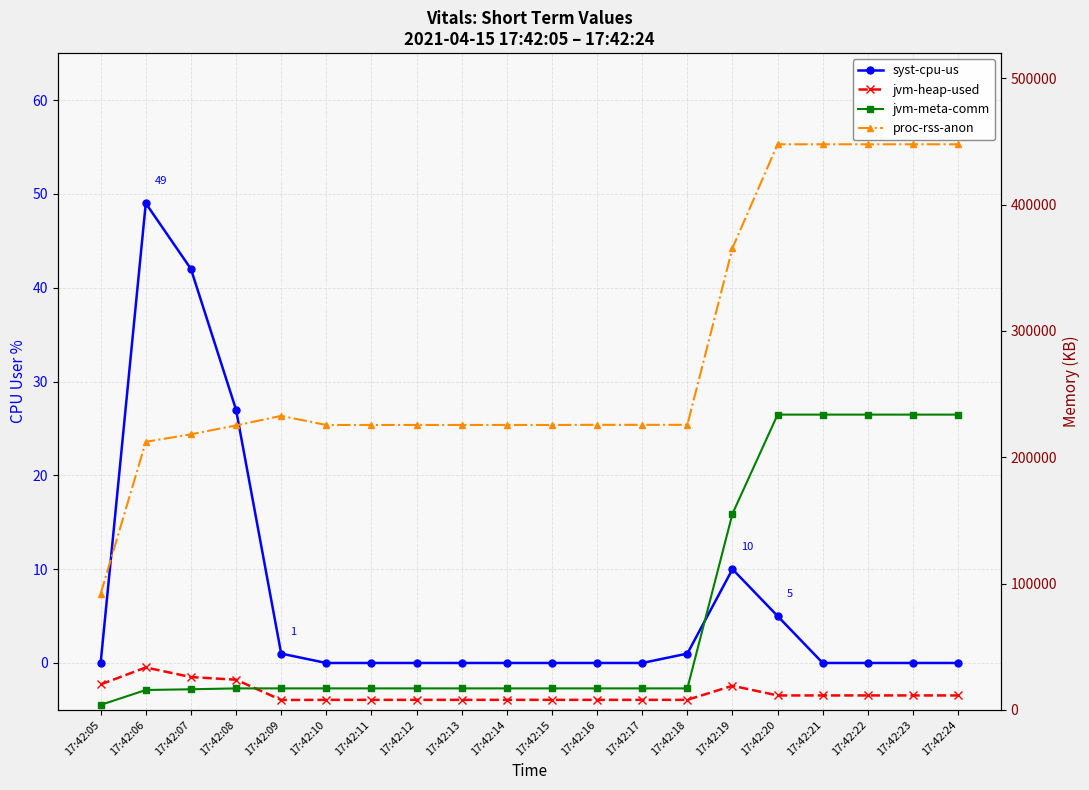

What is the total value across all series at 17:42:13?

250554